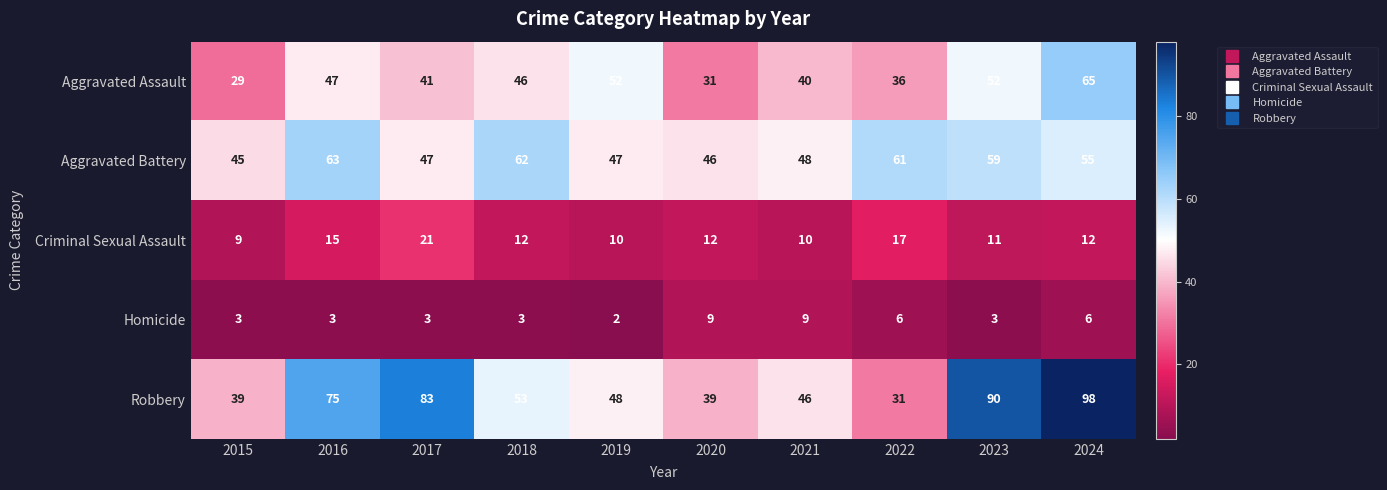

What is the difference between the maximum and minimum values in the Homicide series?

7